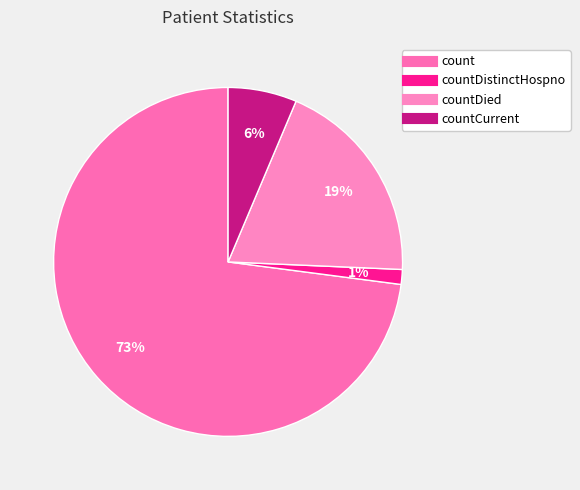

Count the number of slices in the pie.

4